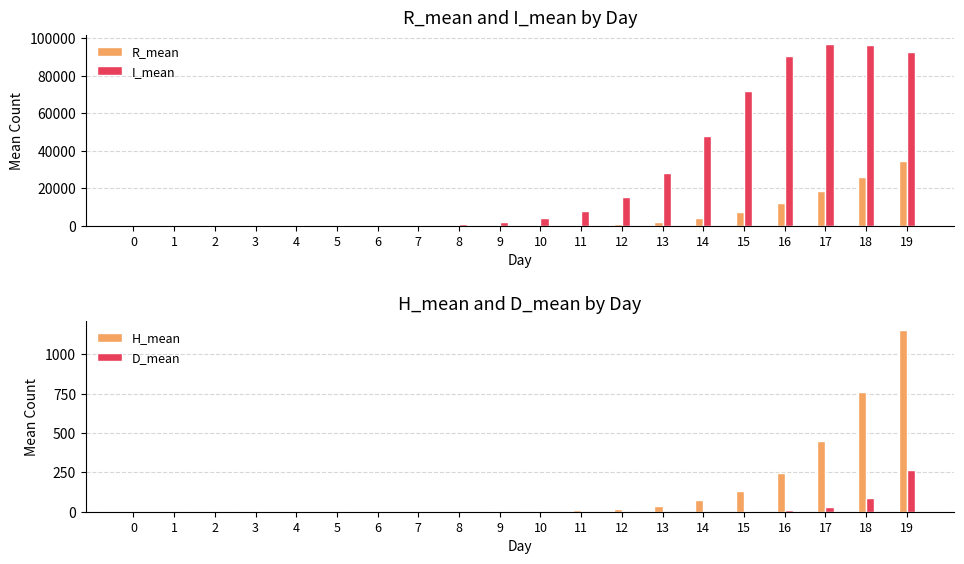

What is the value of the I_mean bar at the 4th from the left?

51.7